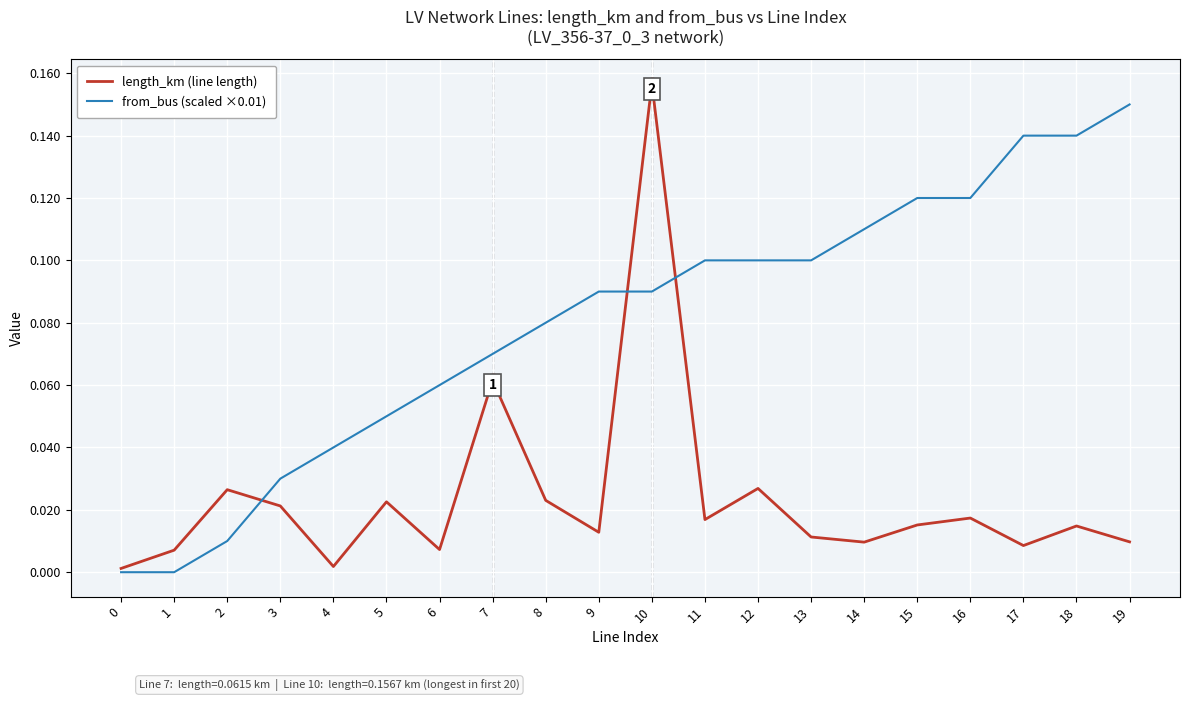

Which series ends up on top after the final intersection of from_bus (scaled ×0.01) and length_km (line length)?

from_bus (scaled ×0.01)